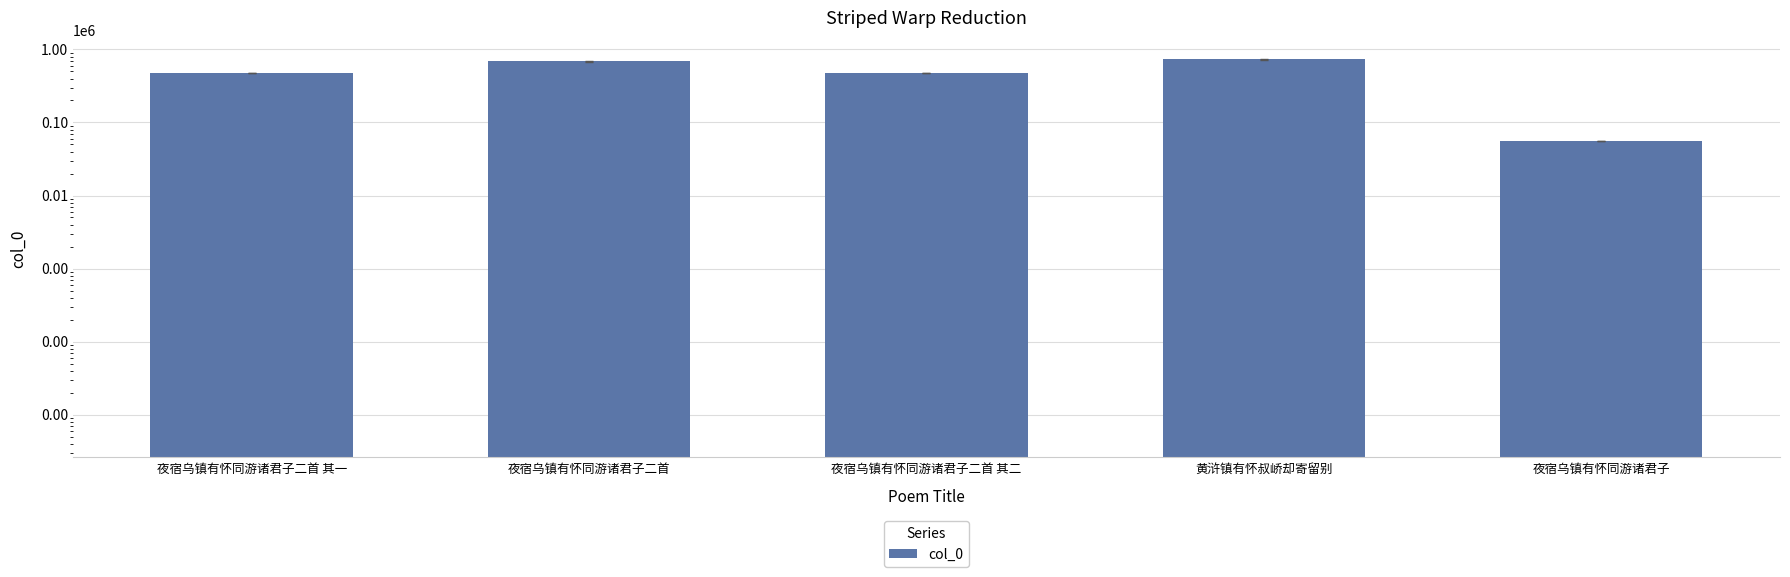

What is the difference between the values at 夜宿乌镇有怀同游诸君子二首 其二 and 夜宿乌镇有怀同游诸君子?

423270